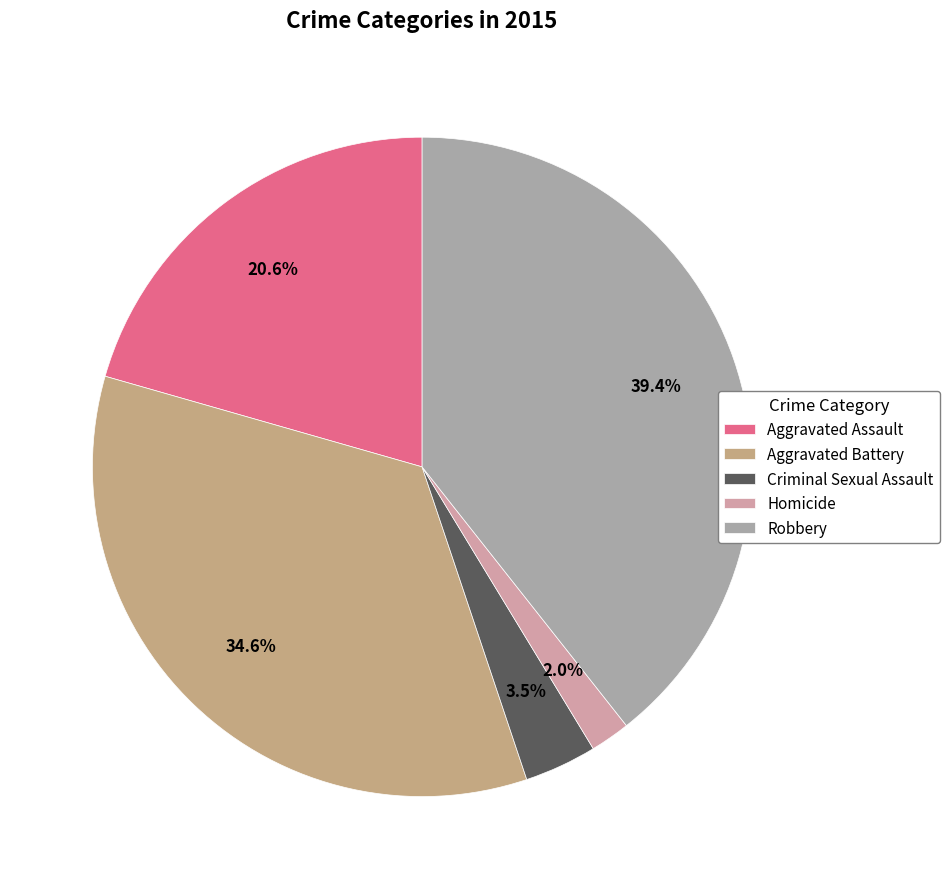

Count the number of slices in the pie.

5